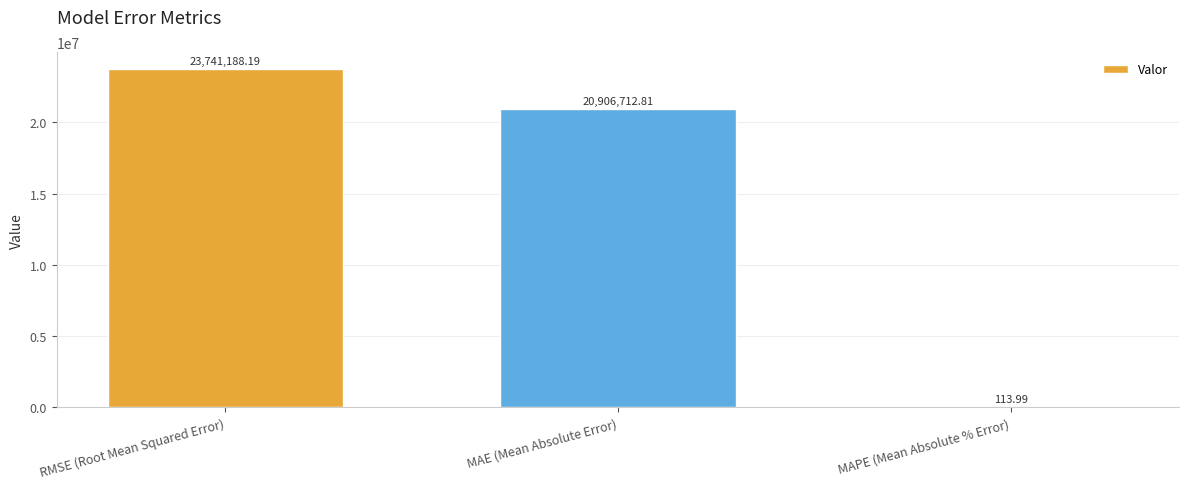

The value at RMSE (Root Mean Squared Error) is 23741188.2. True or false?

True